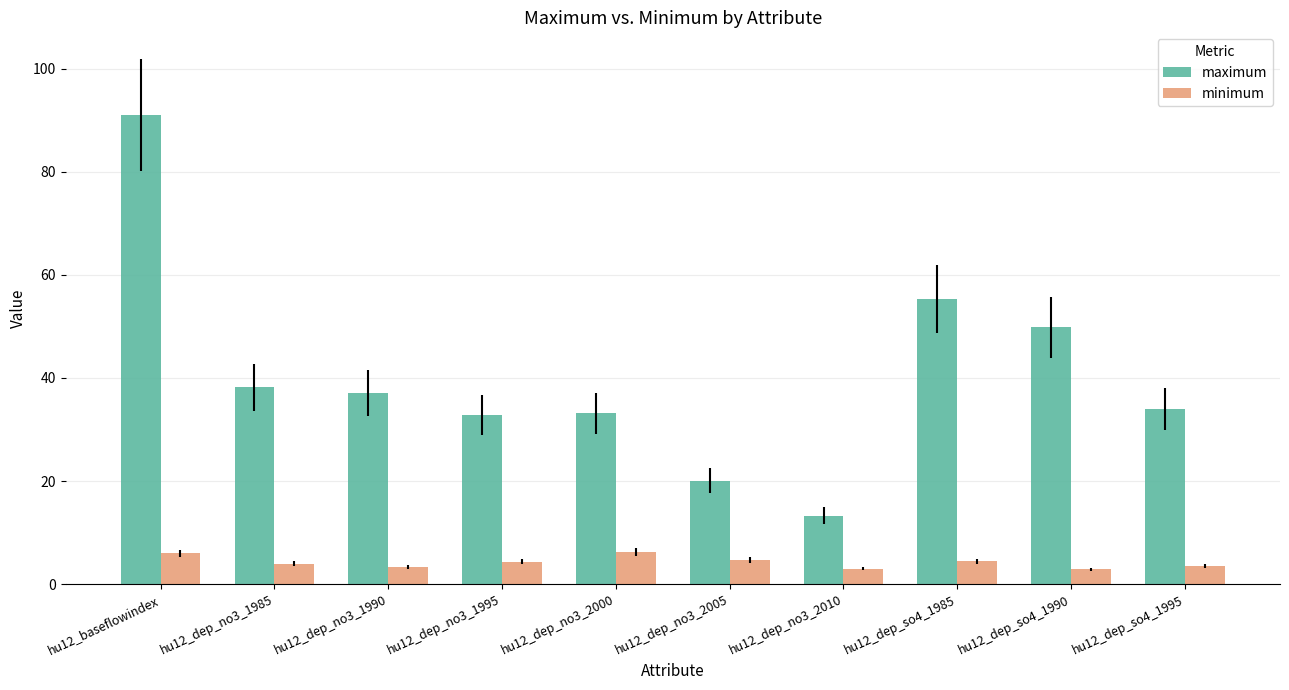

What is the label of the 2nd bar from the right?

hu12_dep_so4_1990